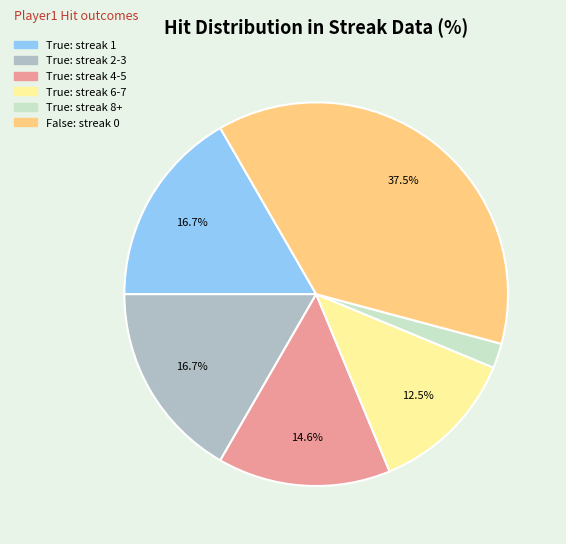

Is there a majority slice in this chart?

No